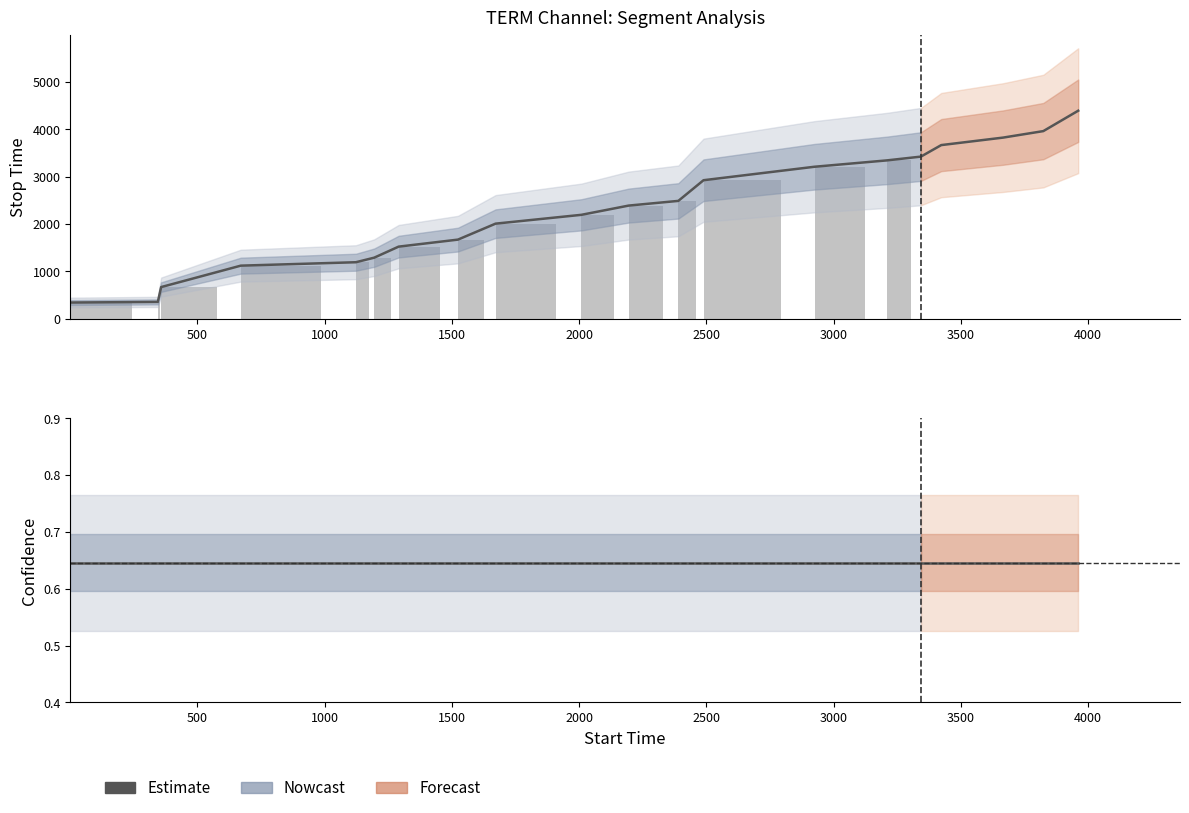

Between 1500 and 10, which series saw the biggest shift?

stop_time